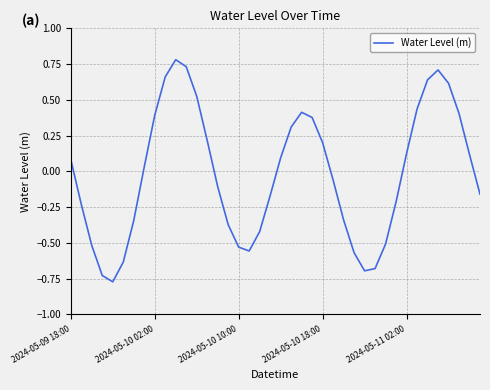

Is this an area chart (filled region under the line)?

No